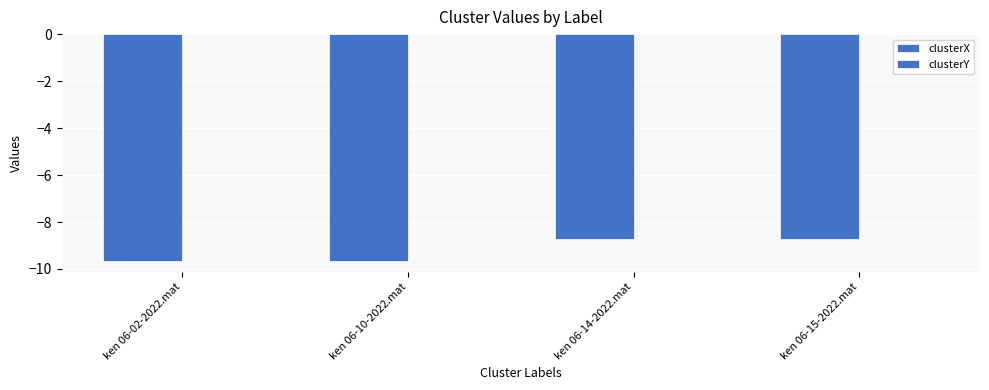

How many distinct data groups are displayed?

2